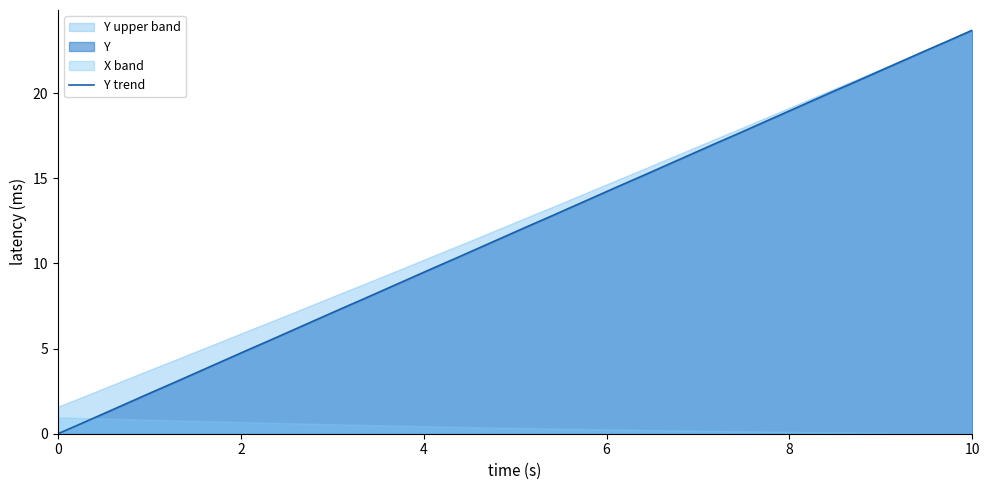

At which label does Y trend reach its peak?

10